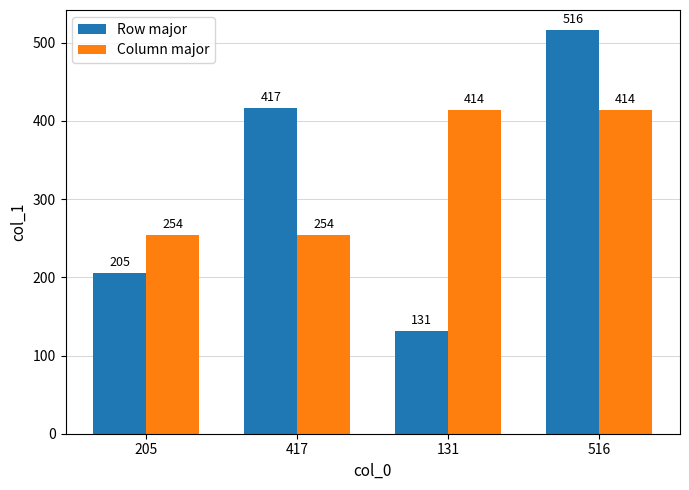

Which series has the widest spread of values?

Row major